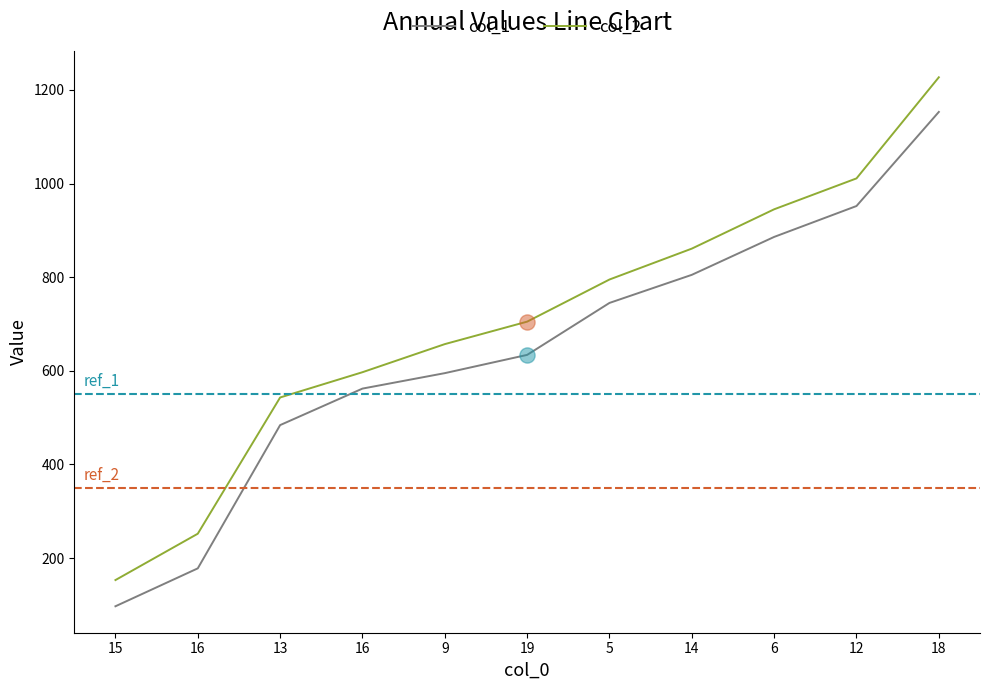

At how many categories does at least one series exceed 505?

9